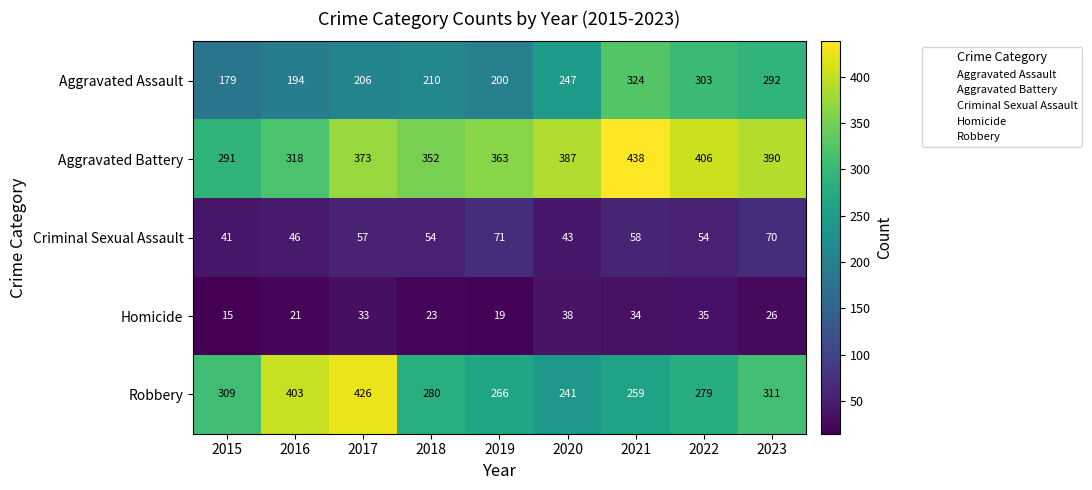

At which label is Aggravated Battery closest to 364?

2019